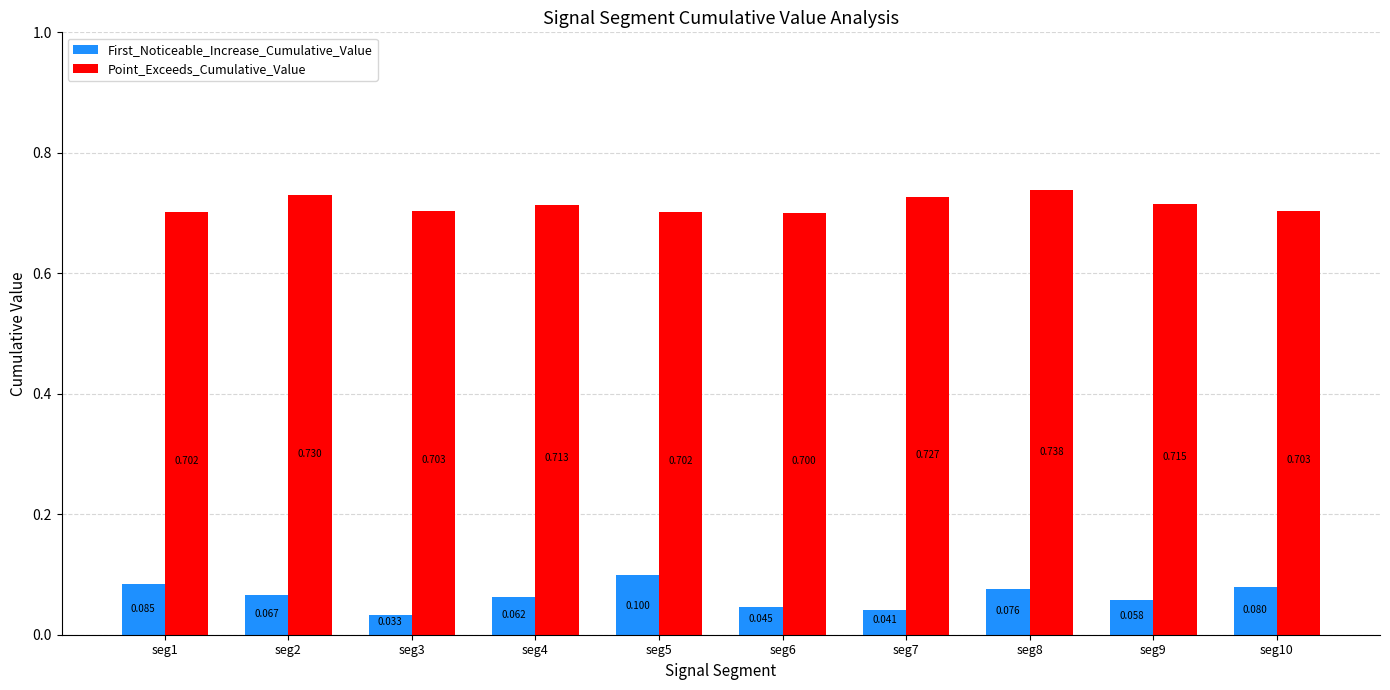

List the labels in order of First_Noticeable_Increase_Cumulative_Value value, smallest first.

seg3, seg7, seg6, seg9, seg4, seg2, seg8, seg10, seg1, seg5